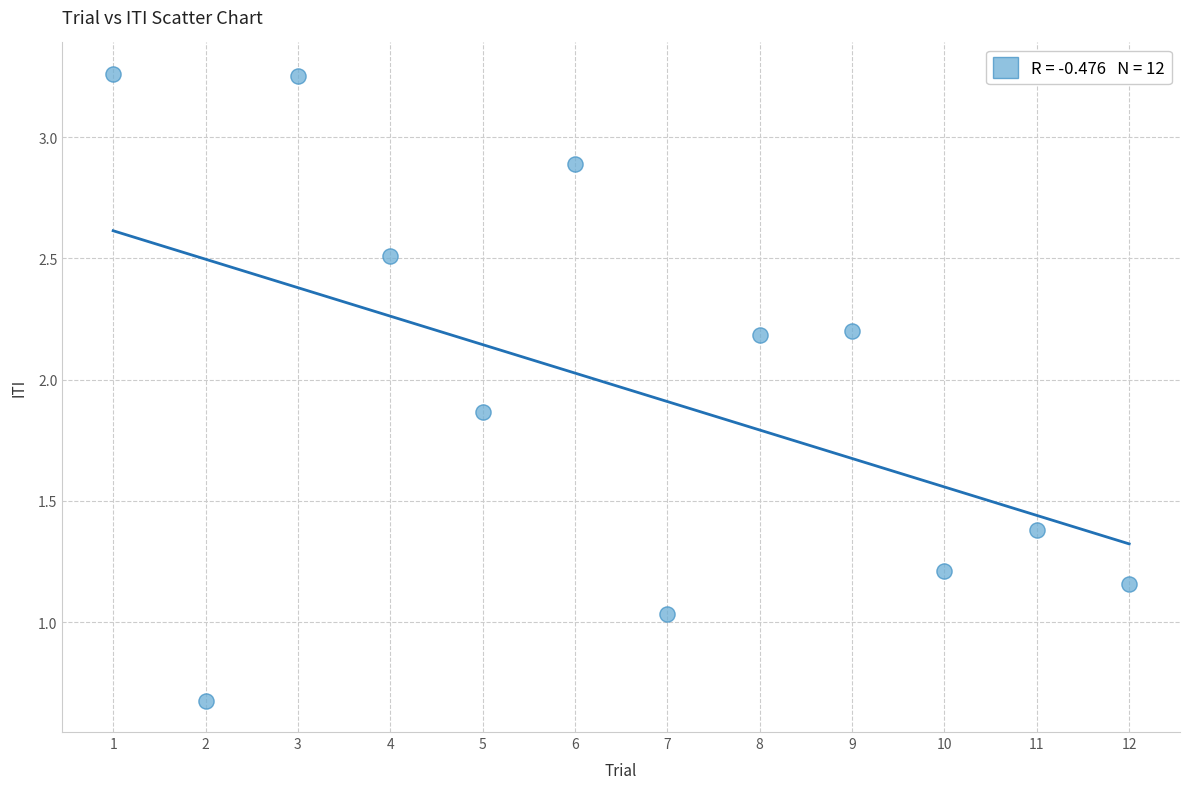

What is the average Y value?

2.0